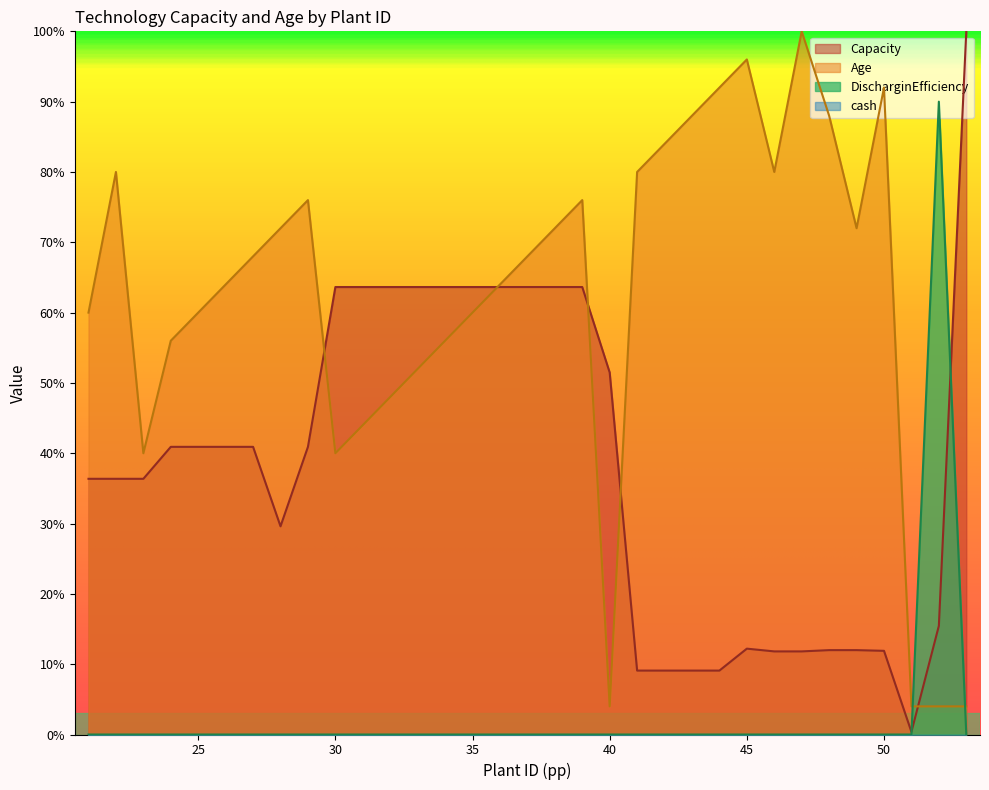

Reading right to left, transcribe all the data shown in this chart.

Age: 53=4.0	52=4.0	51=4.0	50=92.0	49=72.0	48=88.0	47=100.0	46=80.0	45=96.0	44=92.0	43=88.0	42=84.0	41=80.0	40=4.0	39=76.0	38=72.0	37=68.0	36=64.0	35=60.0	34=56.0	33=52.0	32=48.0	31=44.0	30=40.0	29=76.0	28=72.0	27=68.0	26=64.0	25=60.0	24=56.0	23=40.0	22=80.0	21=60.0
Capacity: 53=100.0	52=15.5	51=0.4	50=11.9	49=12.0	48=12.0	47=11.8	46=11.8	45=12.2	44=9.1	43=9.1	42=9.1	41=9.1	40=51.5	39=63.6	38=63.6	37=63.6	36=63.6	35=63.6	34=63.6	33=63.6	32=63.6	31=63.6	30=63.6	29=40.9	28=29.6	27=40.9	26=40.9	25=40.9	24=40.9	23=36.4	22=36.4	21=36.4
DischarginEfficiency: 53=0.0	52=90.0	51=0.0	50=0.0	49=0.0	48=0.0	47=0.0	46=0.0	45=0.0	44=0.0	43=0.0	42=0.0	41=0.0	40=0.0	39=0.0	38=0.0	37=0.0	36=0.0	35=0.0	34=0.0	33=0.0	32=0.0	31=0.0	30=0.0	29=0.0	28=0.0	27=0.0	26=0.0	25=0.0	24=0.0	23=0.0	22=0.0	21=0.0